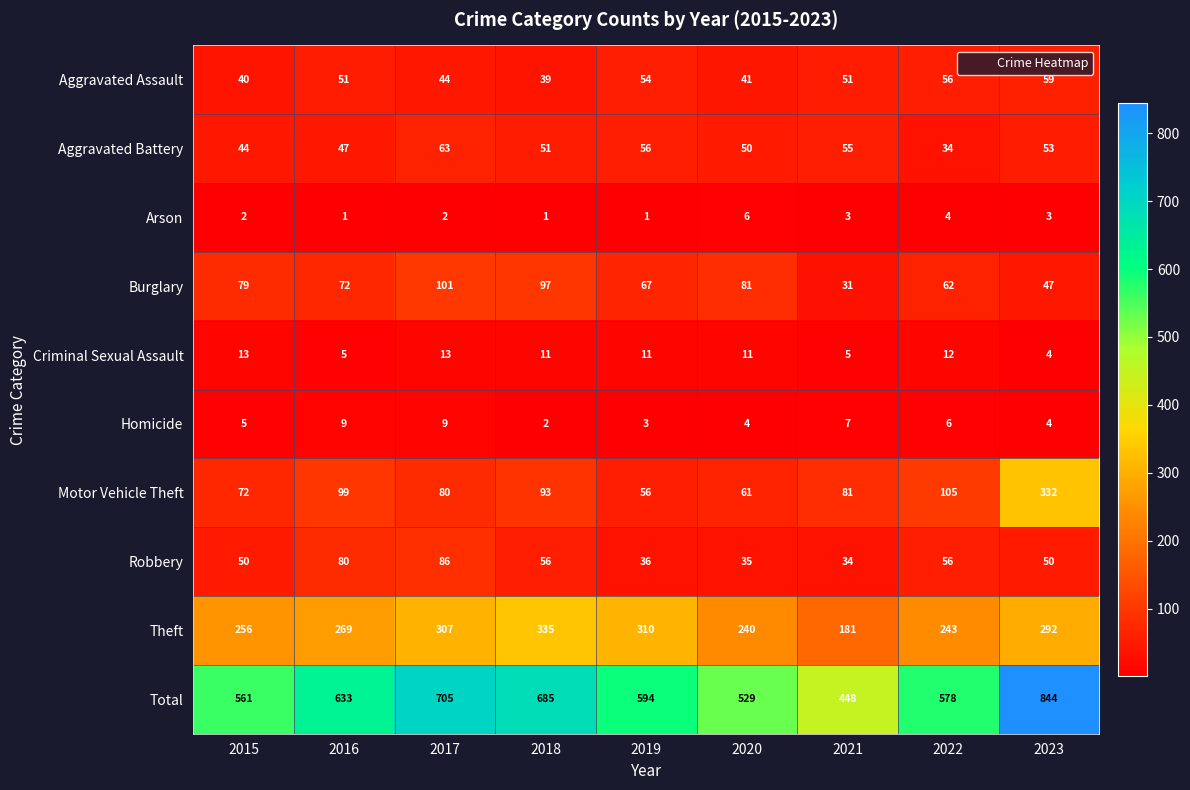

What is the smallest value displayed?

1